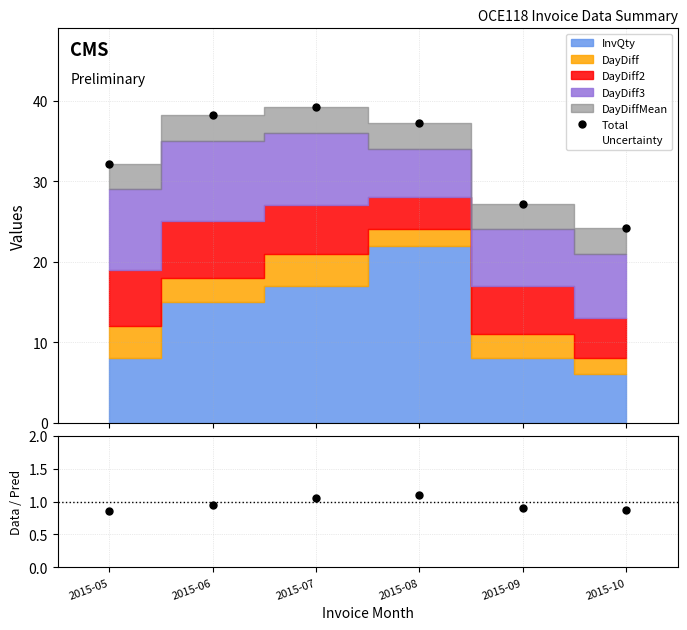

What is the maximum value shown in the chart?

39.2